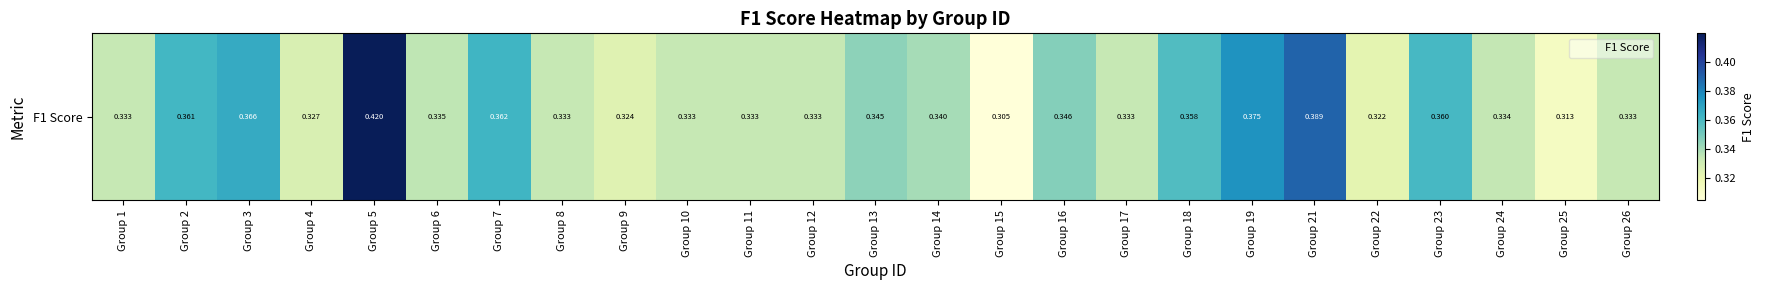

The value at Group 23 is 0.5. True or false?

False